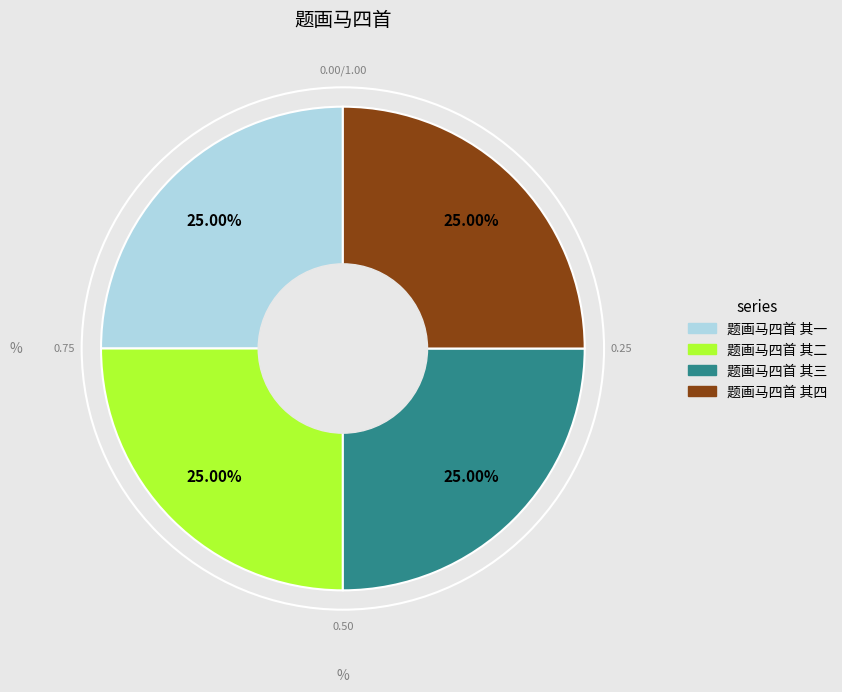

The 题画马四首 其一 slice represents 25% of the pie. True or false?

True